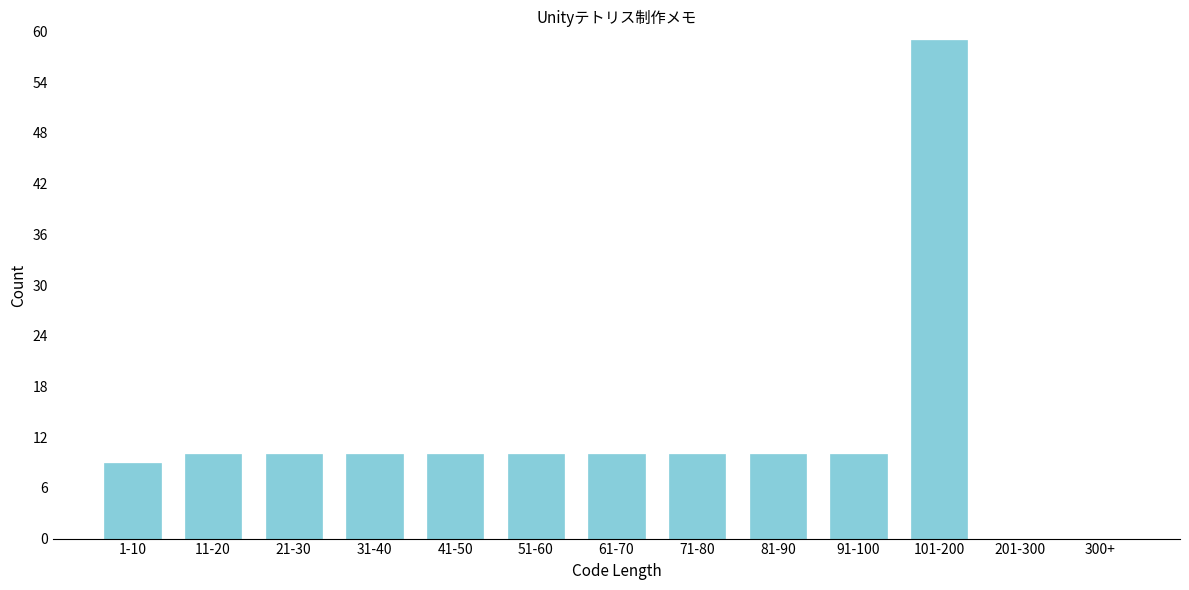

Reading right to left, extract all data points from this chart.

300+=0	201-300=0	101-200=59	91-100=10	81-90=10	71-80=10	61-70=10	51-60=10	41-50=10	31-40=10	21-30=10	11-20=10	1-10=9